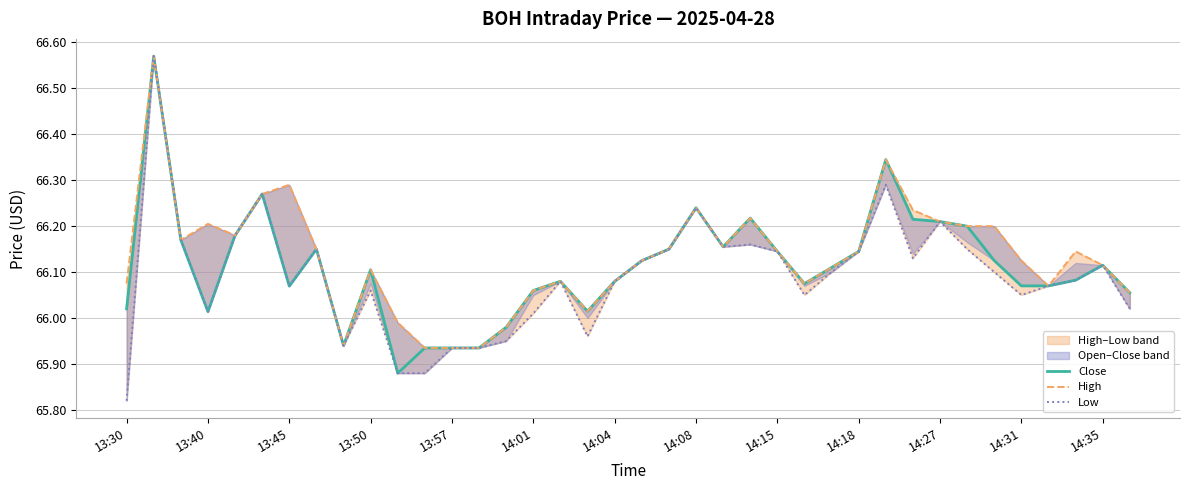

True or false: Low and High intersect in this chart.

False